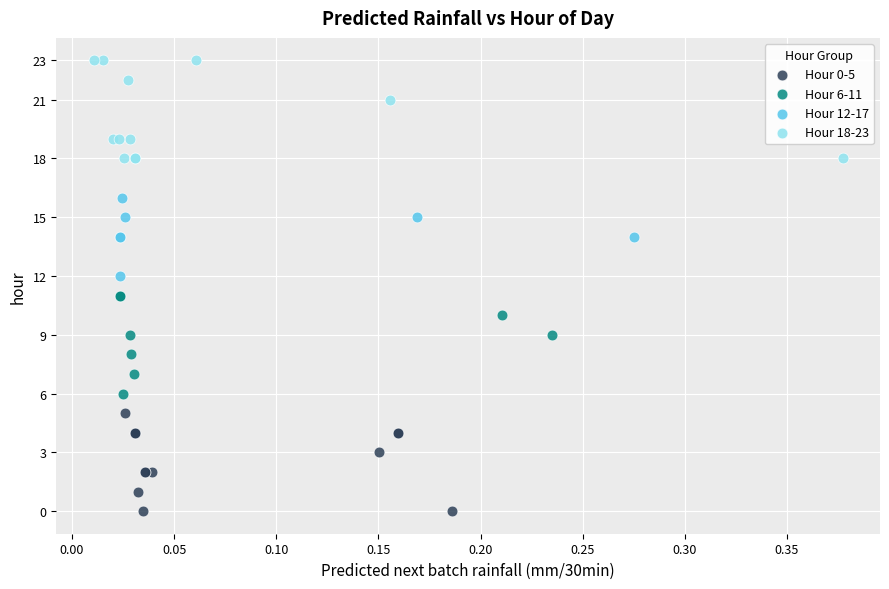

Which series contains the lowest Y value?

Hour 0-5